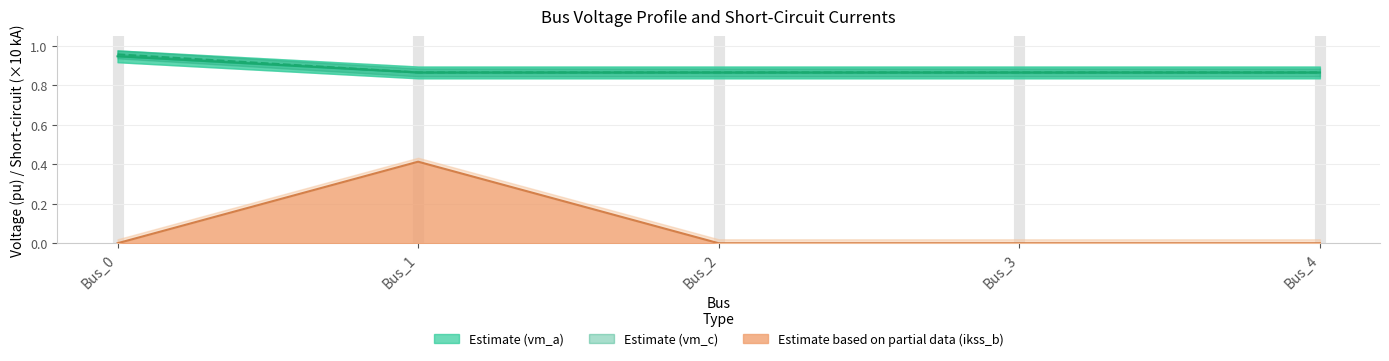

True or false: Estimate based on partial data (ikss_b) has a value of 0.2 at Bus_4.

False